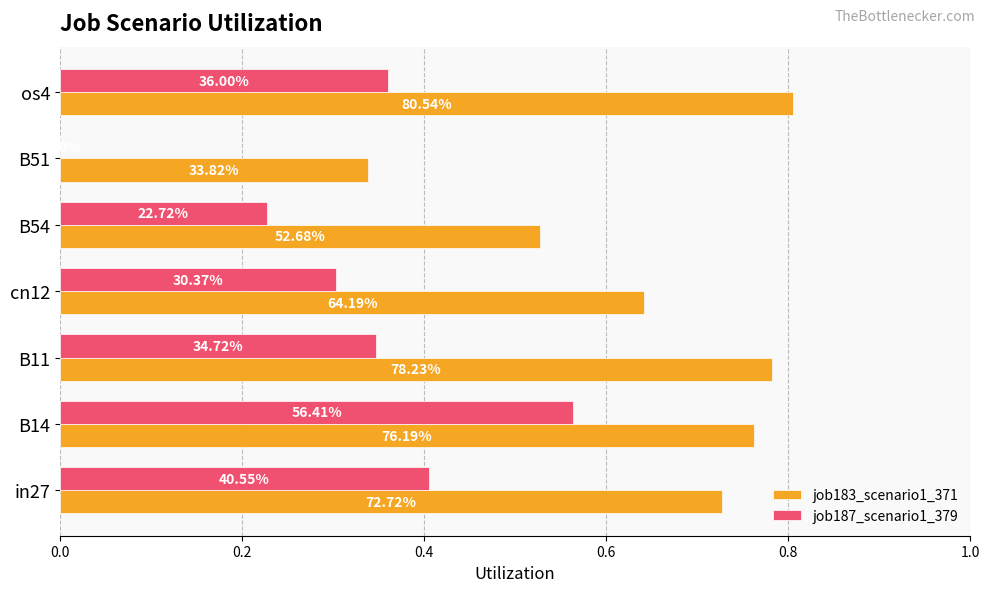

What are all the series names shown in the legend?

job183_scenario1_371, job187_scenario1_379